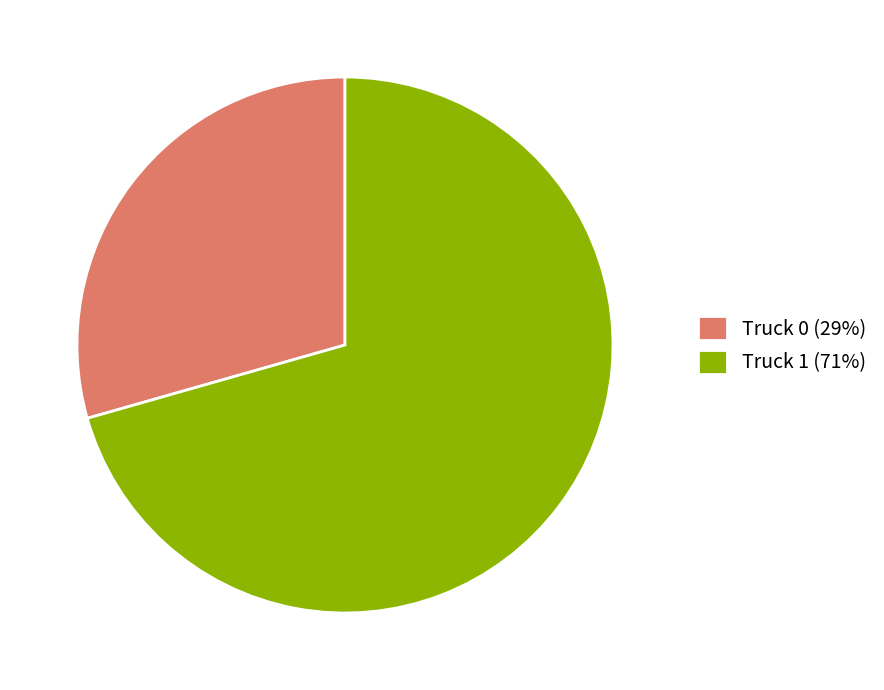

The Truck 0 slice represents 17% of the pie. True or false?

False